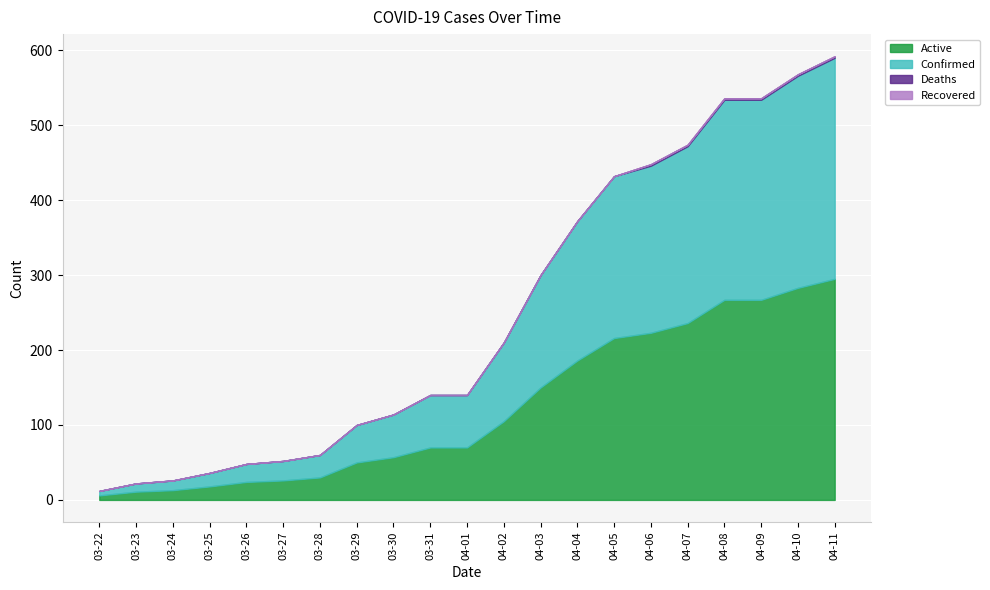

Which category has the highest value across all series?

04-11